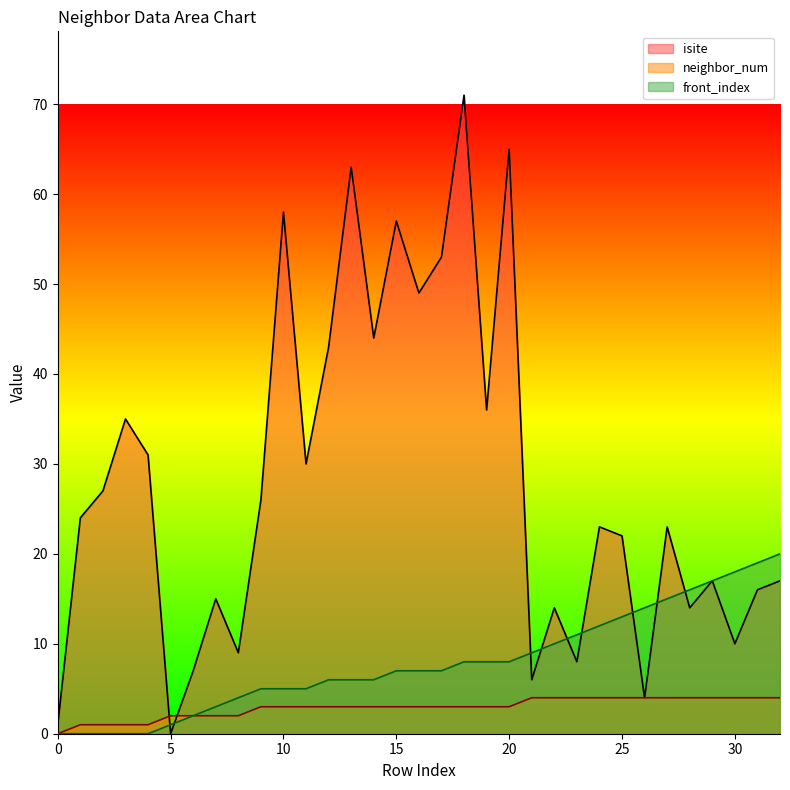

Between which two adjacent categories do front_index and isite first intersect?

4 and 5